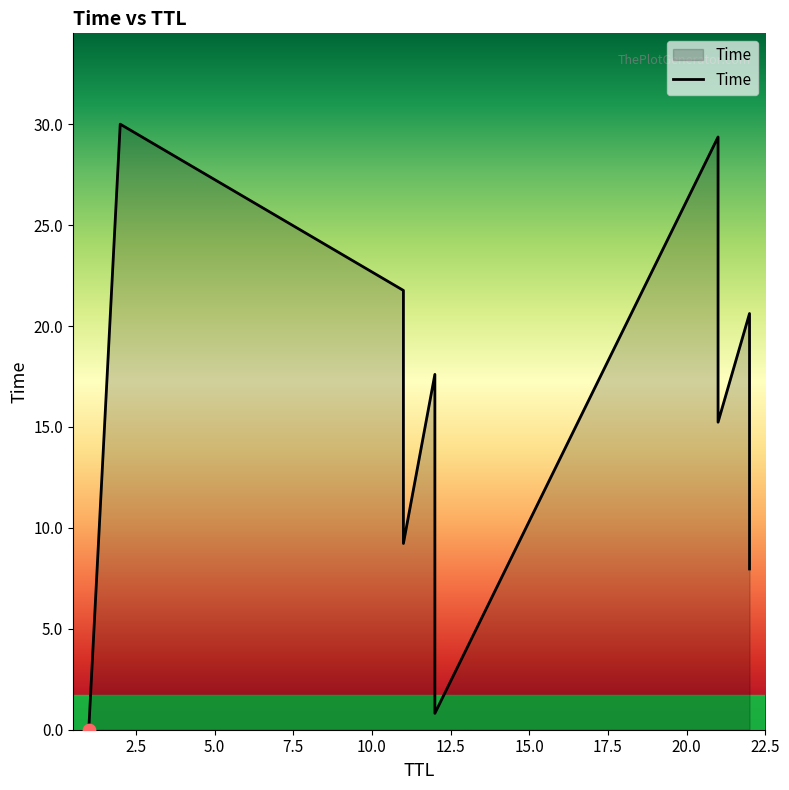

Which has a higher value, 21 or 11?

21